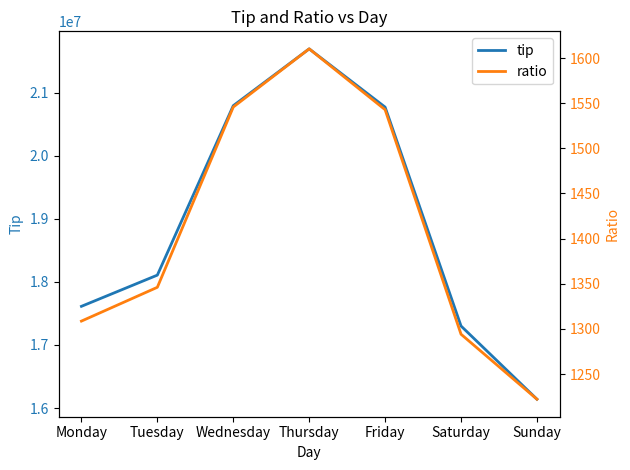

True or false: ratio and tip intersect in this chart.

False